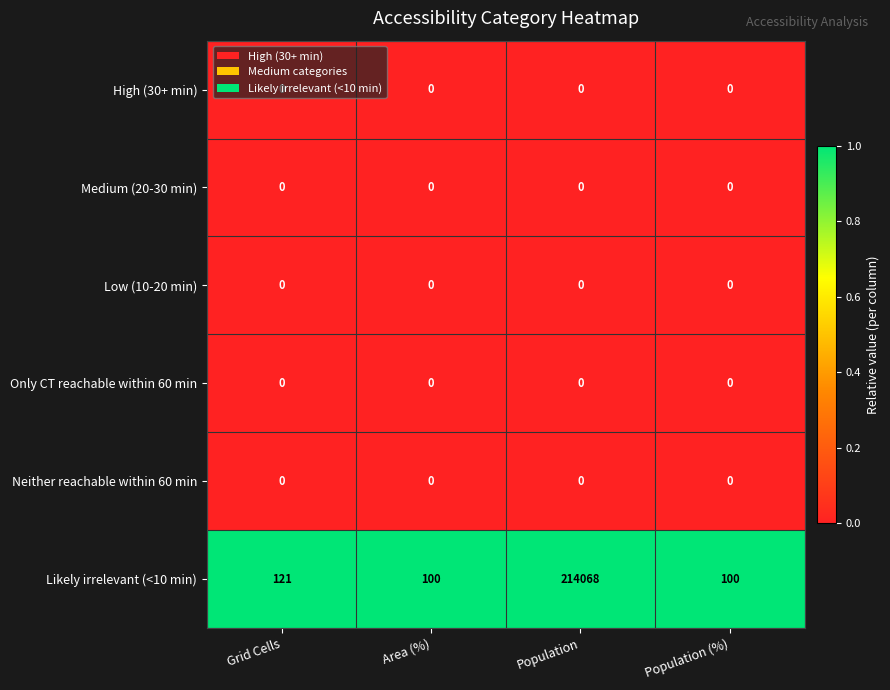

At which category does the chart reach its peak across all series?

Population